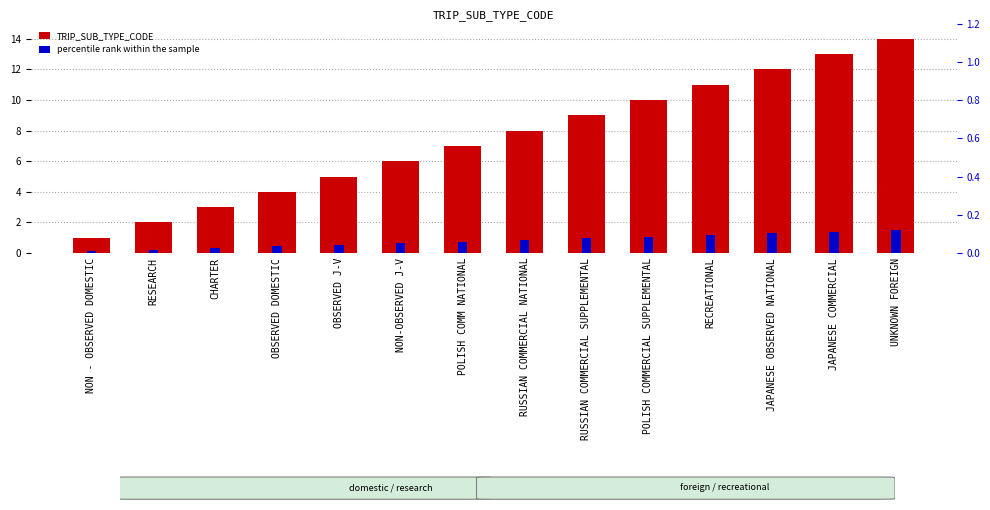

Which series changed the most between CHARTER and OBSERVED DOMESTIC?

TRIP_SUB_TYPE_CODE